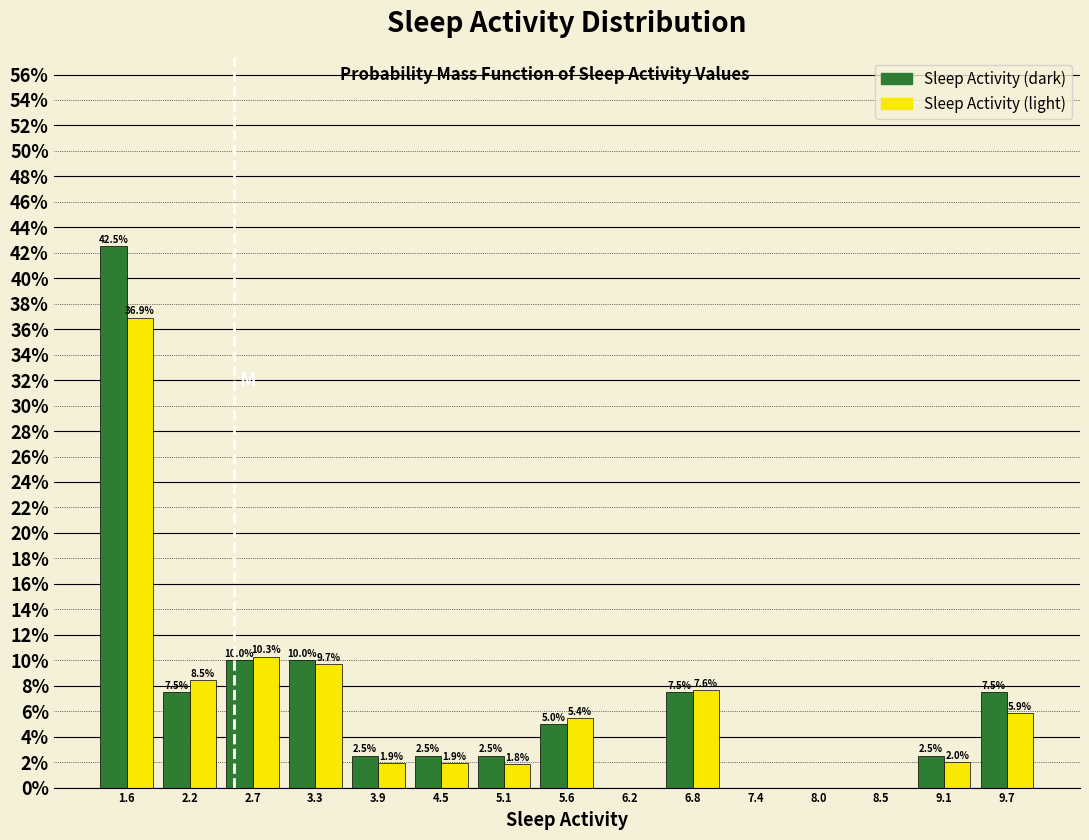

In the Sleep Activity (light) series, which range on the x-axis has the tallest bar?

1.3 to 1.9